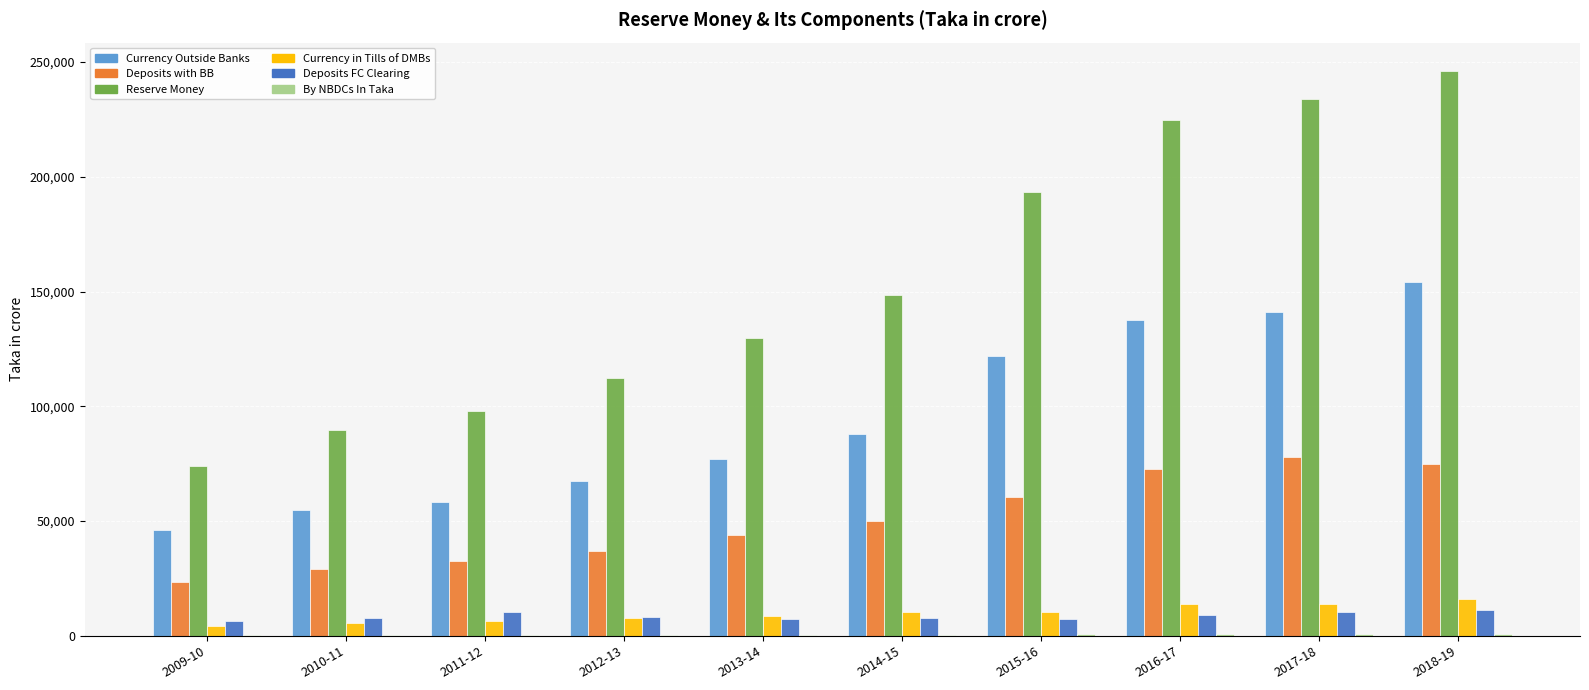

Which category has the highest value across all series?

2018-19